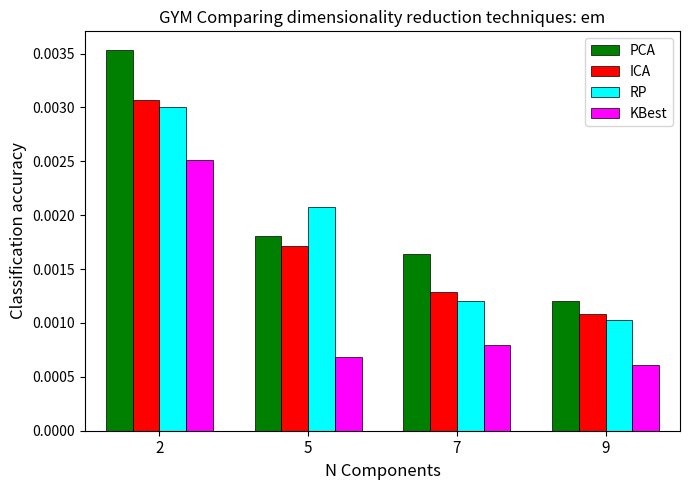

Rank the categories by ICA value from lowest to highest.

9, 7, 5, 2